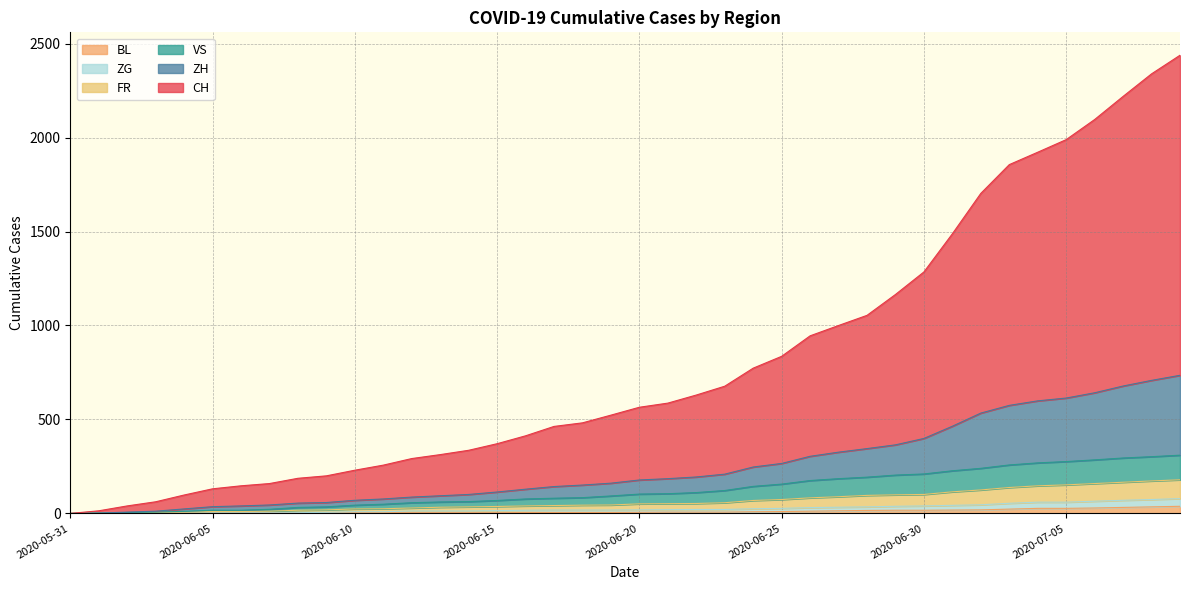

Does the chart have visible grid lines?

Yes